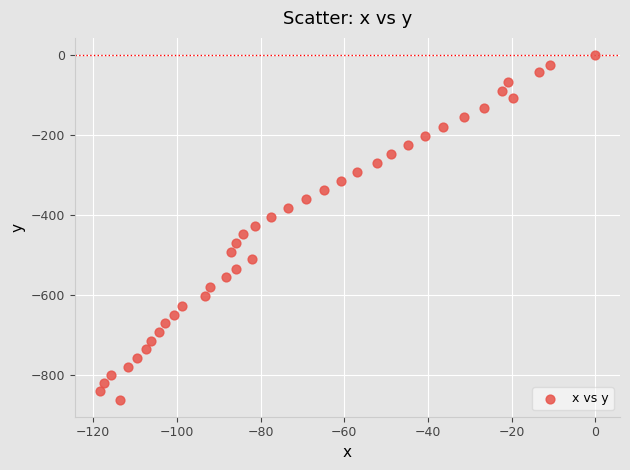

What is the range of Y values (max minus min)?

860.5